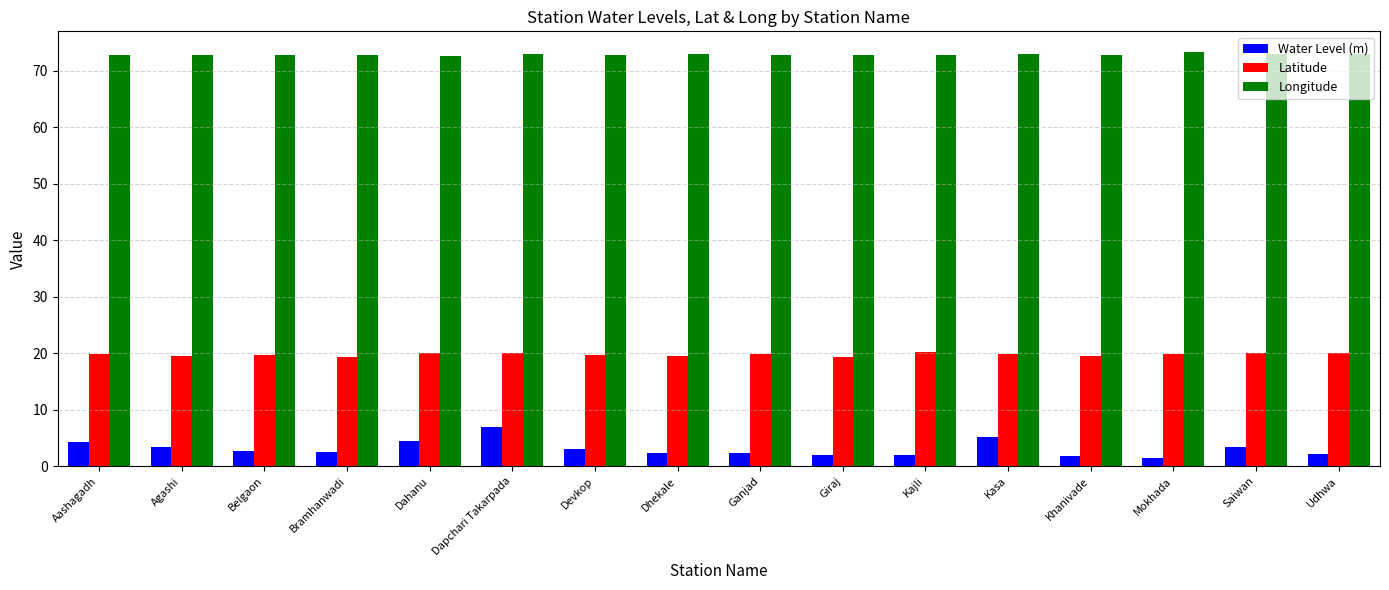

What is the minimum value for Latitude?

19.4